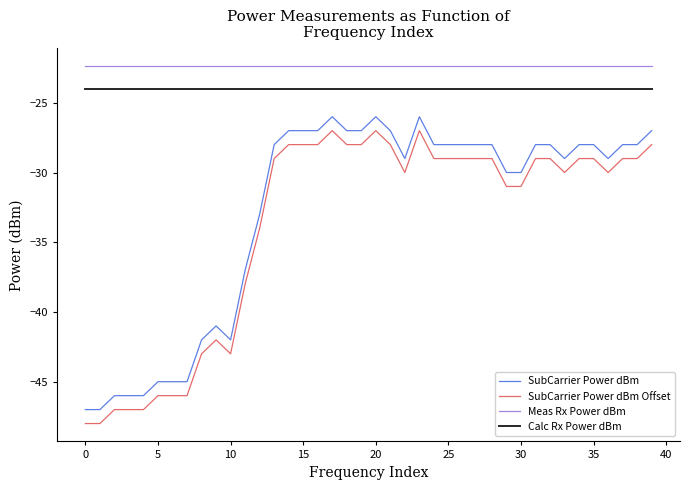

True or false: SubCarrier Power dBm and Calc Rx Power dBm cross at least once.

False